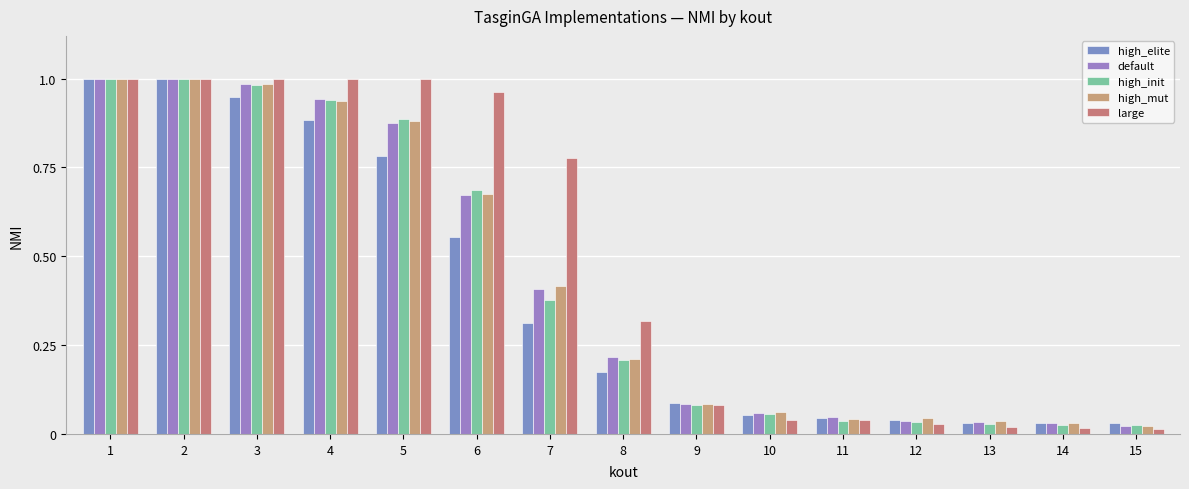

What is the approximate value of high_elite at 6?

0.6